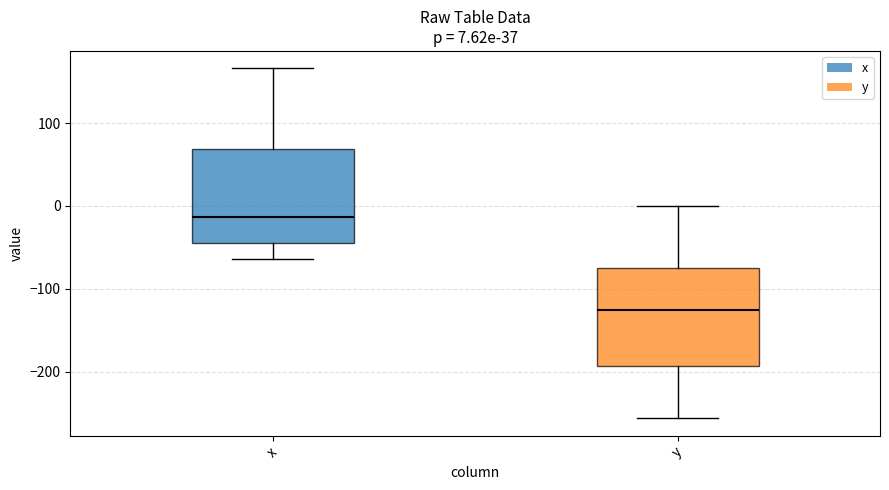

Which box's median line is the lowest?

y